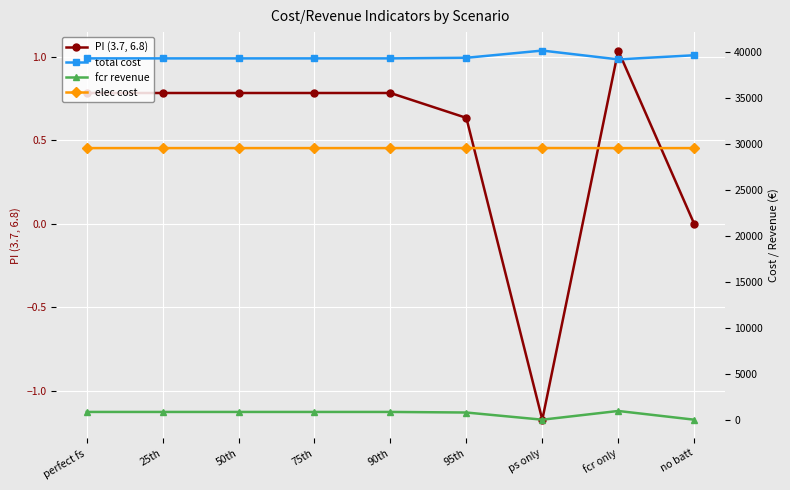

Reading left to right, what are all the values shown in this chart?

PI (3.7, 6.8): perfect fs=0.8	25th=0.8	50th=0.8	75th=0.8	90th=0.8	95th=0.6	ps only=-1.2	fcr only=1.0	no batt=0.0
total cost: perfect fs=39263.0	25th=39263.0	50th=39263.0	75th=39263.0	90th=39263.0	95th=39327.7	ps only=40112.3	fcr only=39152.7	no batt=39603.0
fcr revenue: perfect fs=842.4	25th=842.4	50th=842.4	75th=842.4	90th=842.4	95th=779.7	ps only=0.0	fcr only=947.9	no batt=0.0
elec cost: perfect fs=29514.3	25th=29514.3	50th=29514.3	75th=29514.3	90th=29514.3	95th=29516.3	ps only=29521.1	fcr only=29509.4	no batt=29514.4